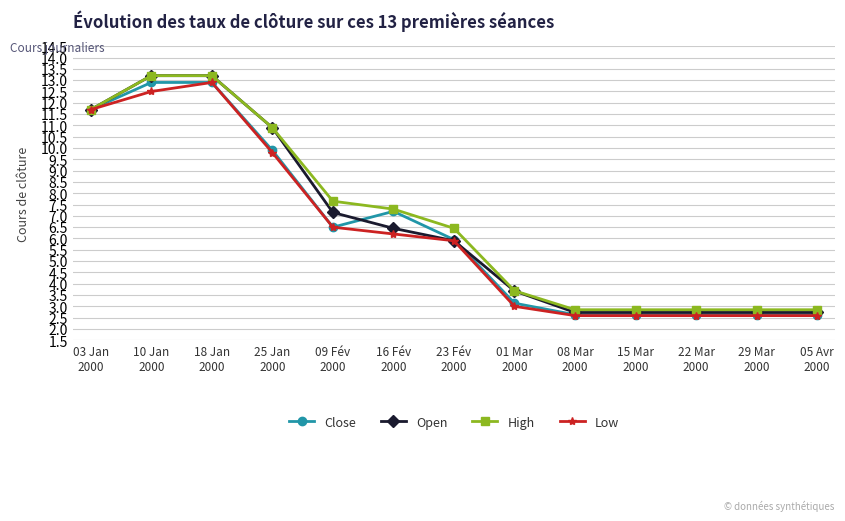

Which series has the largest range (max minus min)?

Open